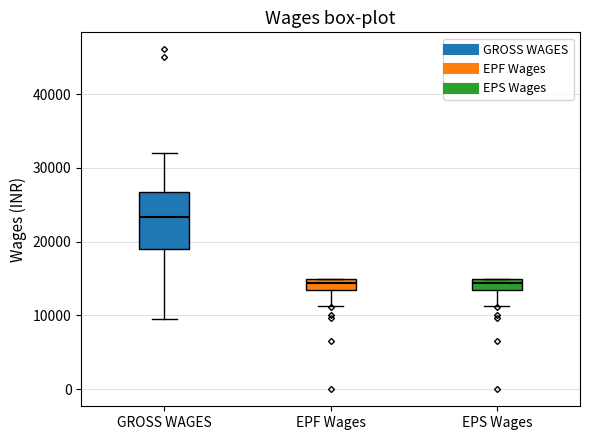

Where is the upper edge of the box for GROSS WAGES on the y-axis? The values are not printed on the chart, so give them approximately, as read against the axis.

27000